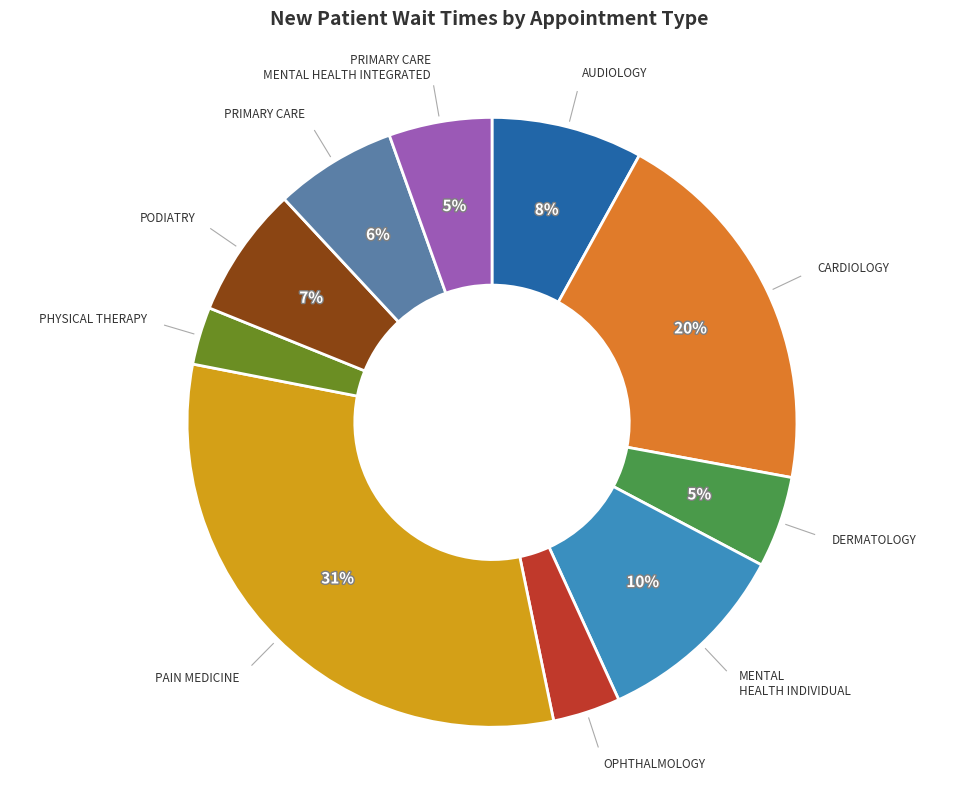

Is there any slice that represents more than half of the pie?

No